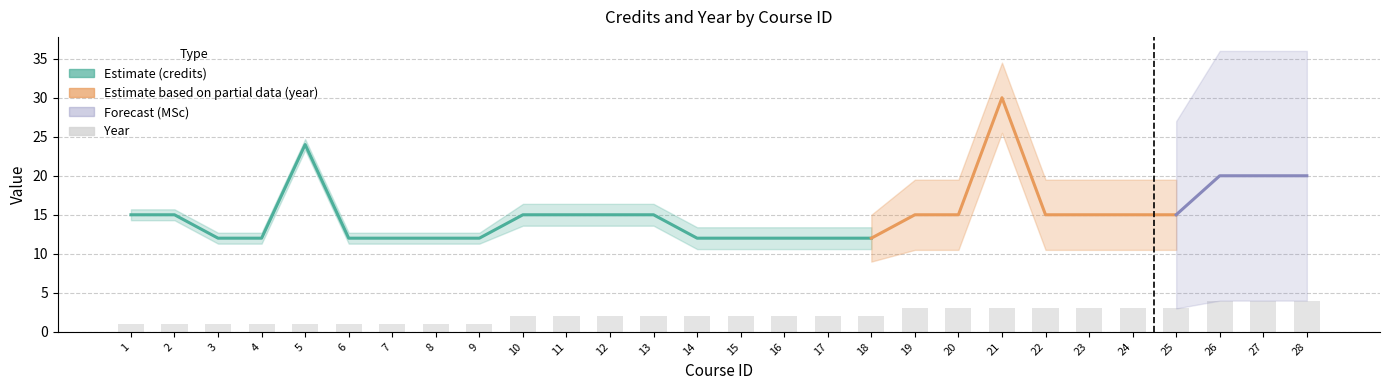

At which label does the data first exceed 2?

19